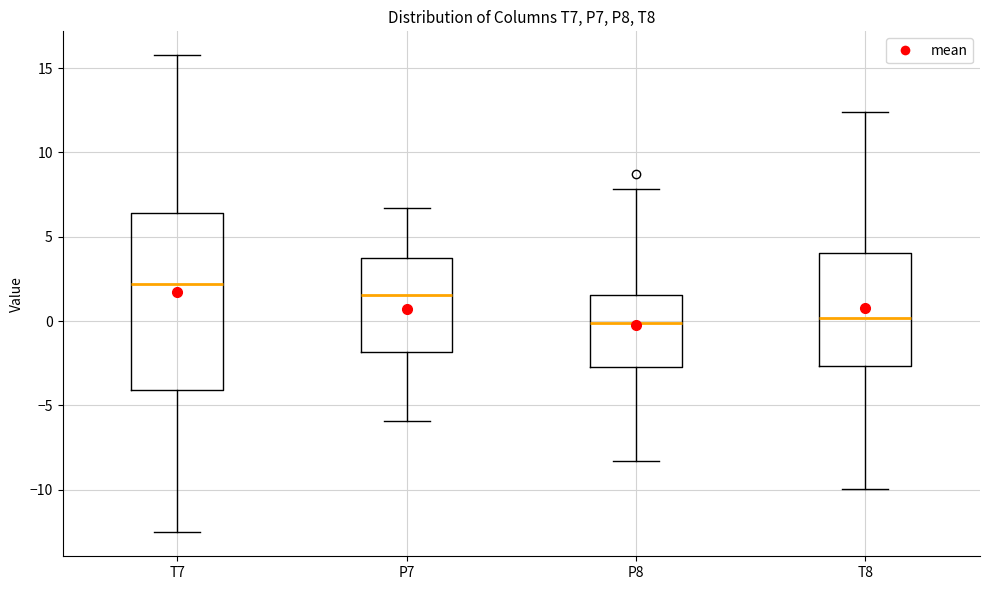

Comparing the boxes themselves (not the whiskers), which one is the tallest?

T7